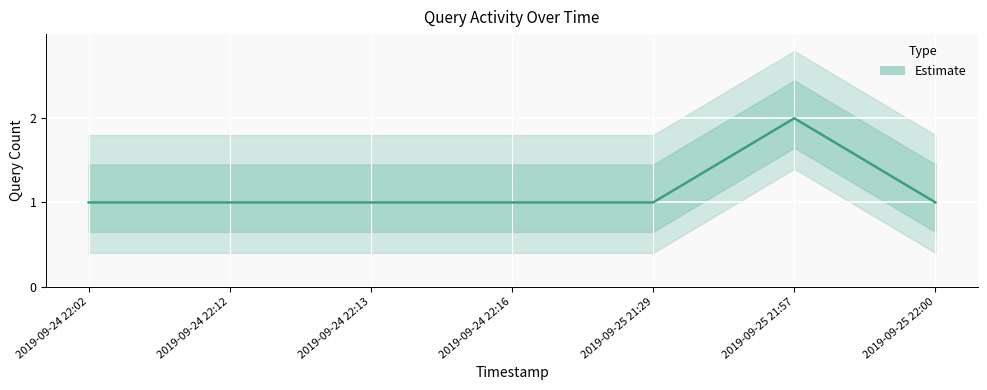

List the labels in order of value, largest first.

2019-09-25 21:57, 2019-09-24 22:02, 2019-09-24 22:12, 2019-09-24 22:13, 2019-09-24 22:16, 2019-09-25 21:29, 2019-09-25 22:00